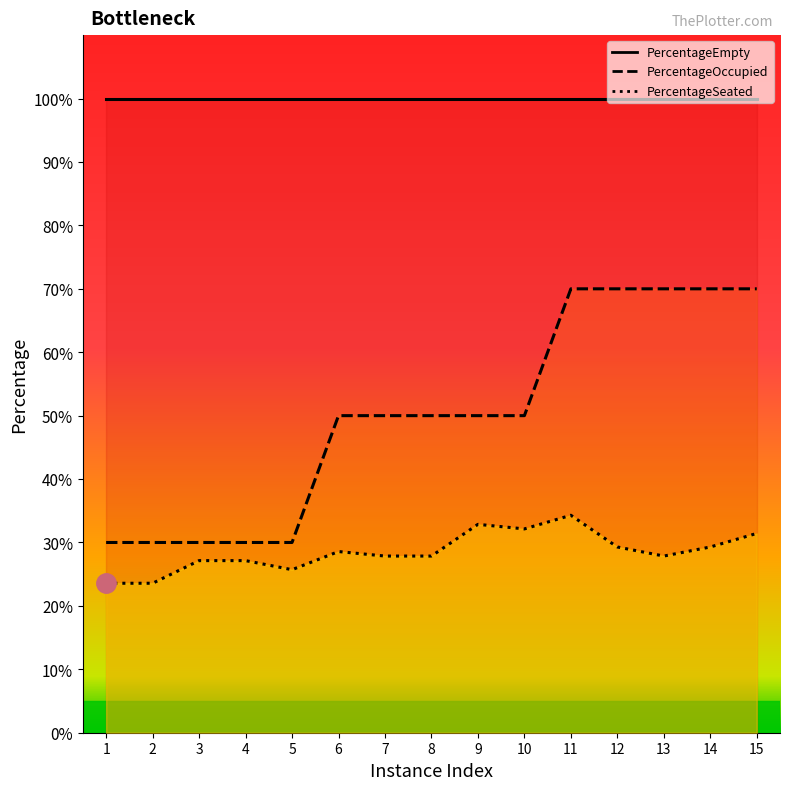

Which series changed the most between 13 and 15?

PercentageSeated